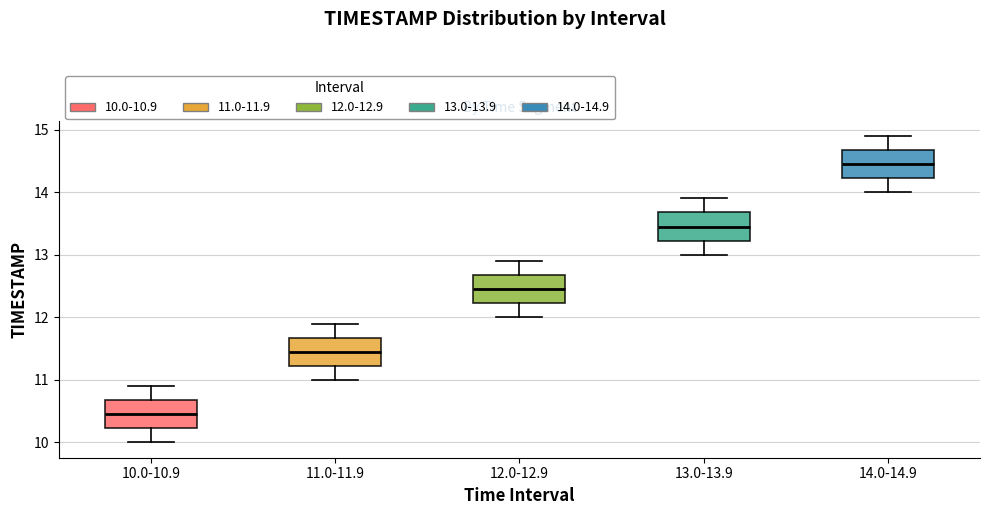

Reading left to right, transcribe this box plot: for each box, give where its median line is, the range the box spans, and where its two whiskers end, as read against the y-axis. The values are not printed on the chart, so give them approximately, as read against the axis.

10.0-10.9: median 10.5, box 10.2 to 10.7, whiskers 10.0 to 10.9
11.0-11.9: median 11.5, box 11.2 to 11.7, whiskers 11.0 to 11.9
12.0-12.9: median 12.5, box 12.2 to 12.7, whiskers 12.0 to 12.9
13.0-13.9: median 13.5, box 13.2 to 13.7, whiskers 13.0 to 13.9
14.0-14.9: median 14.5, box 14.2 to 14.7, whiskers 14.0 to 14.9